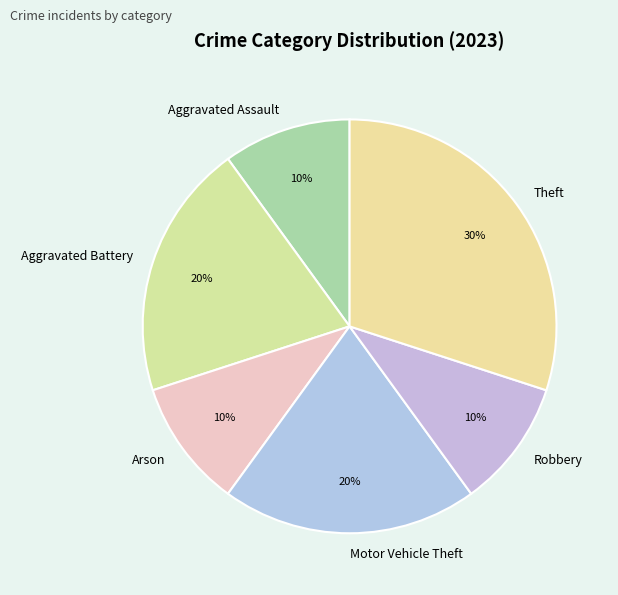

How many segments does this pie chart have?

6